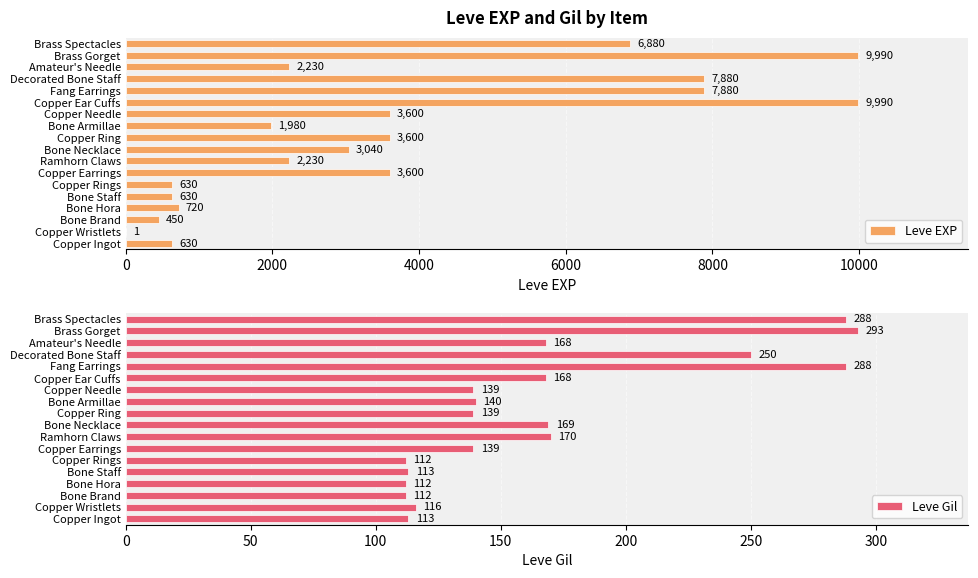

What is the sum of the Leve EXP values at Copper Earrings and Fang Earrings?

11480